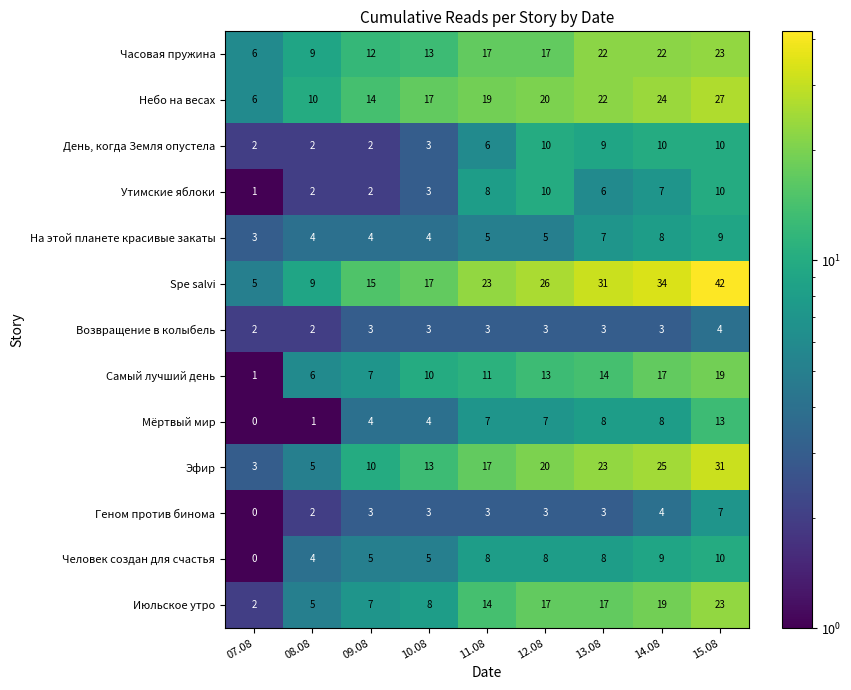

Which series has the largest range (max minus min)?

Spe salvi